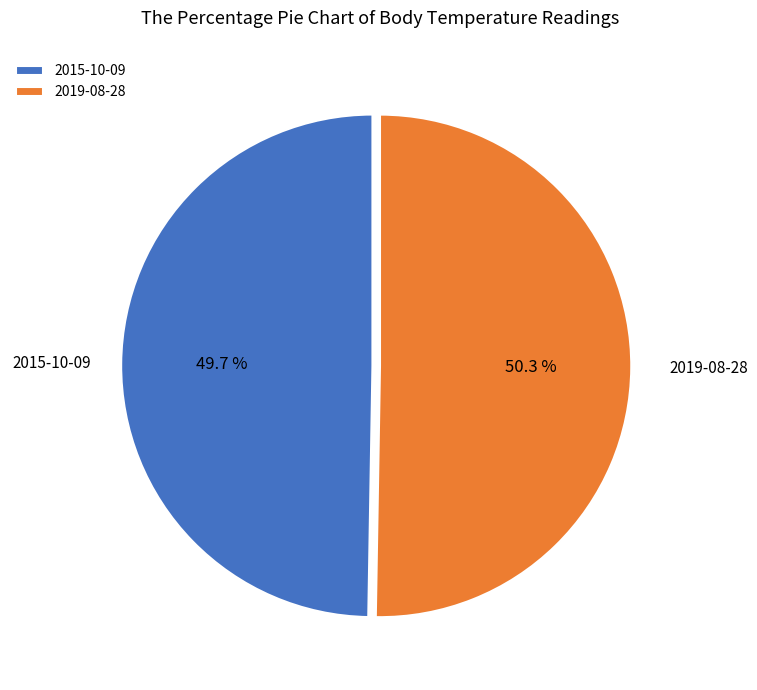

Between 2015-10-09 and 2019-08-28, which is larger?

2019-08-28